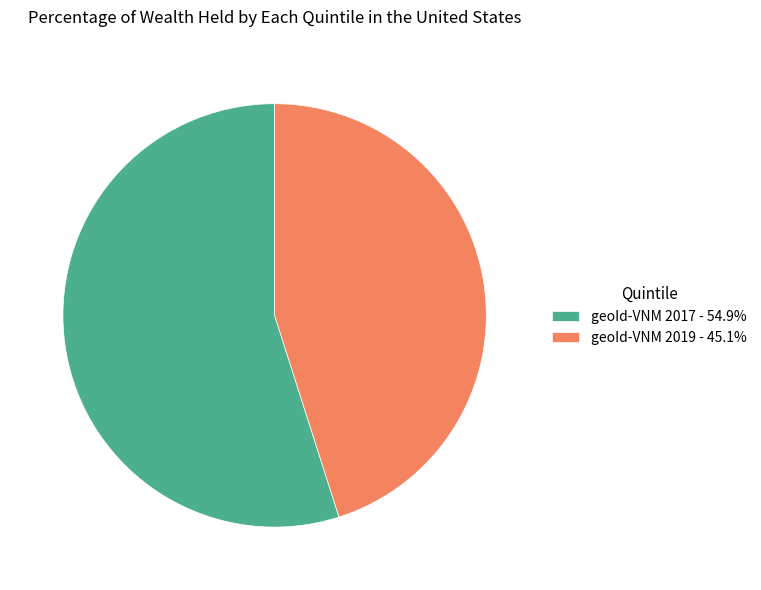

What is the ratio of the value at geoId-VNM 2017 - 54.9% to the value at geoId-VNM 2019 - 45.1%?

1.2